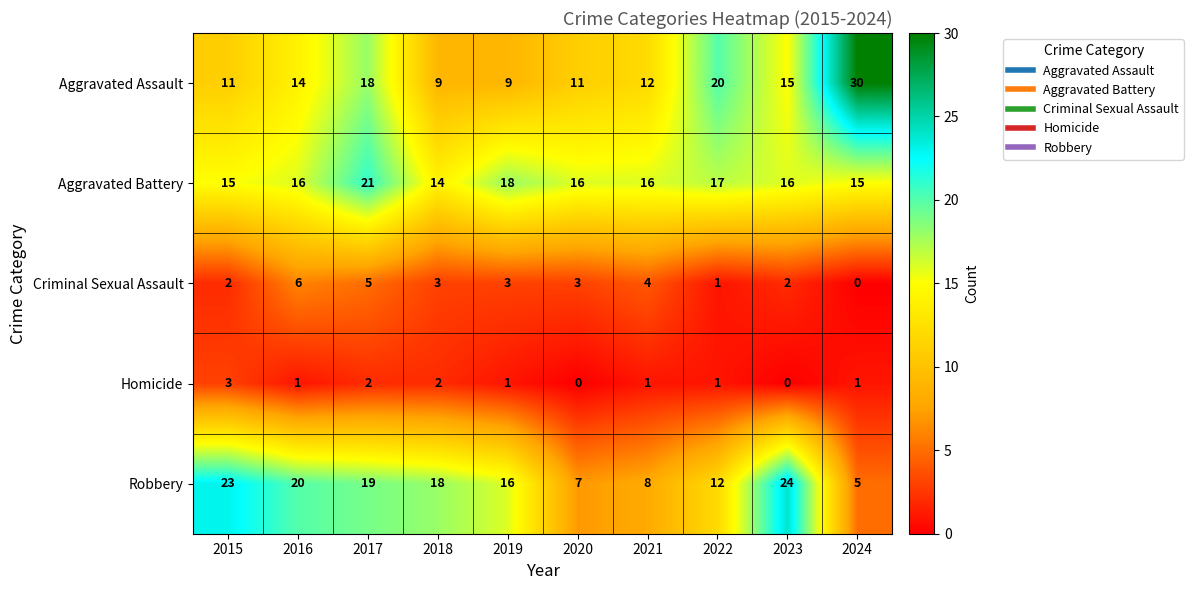

What is the total value across all series at 2015?

54